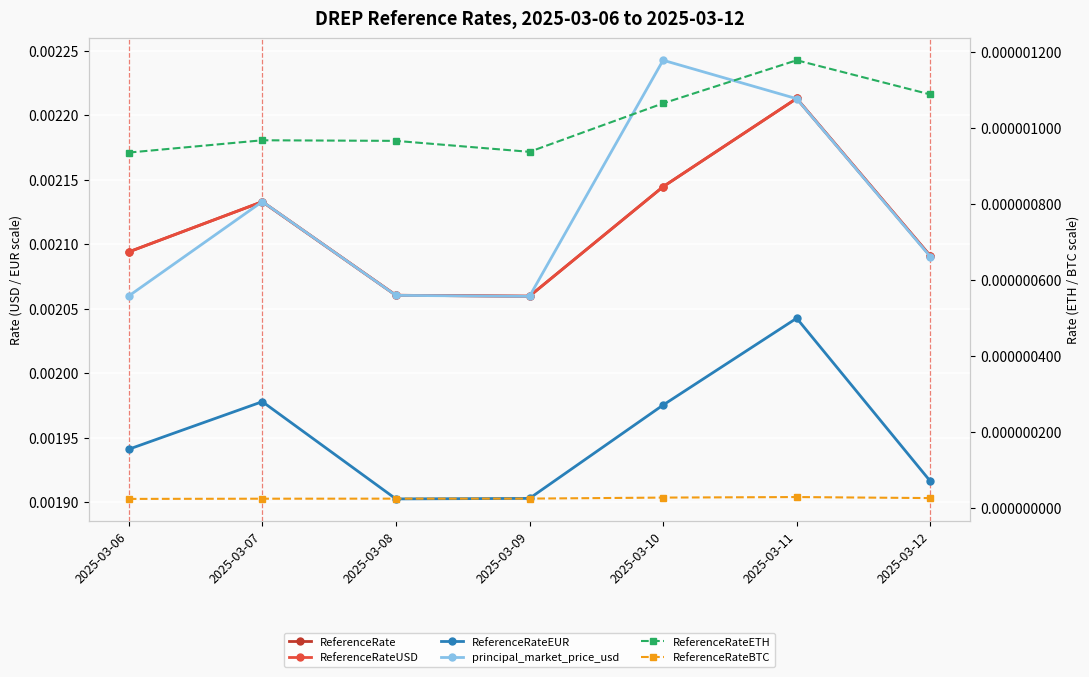

How many lines are shown in the chart?

6